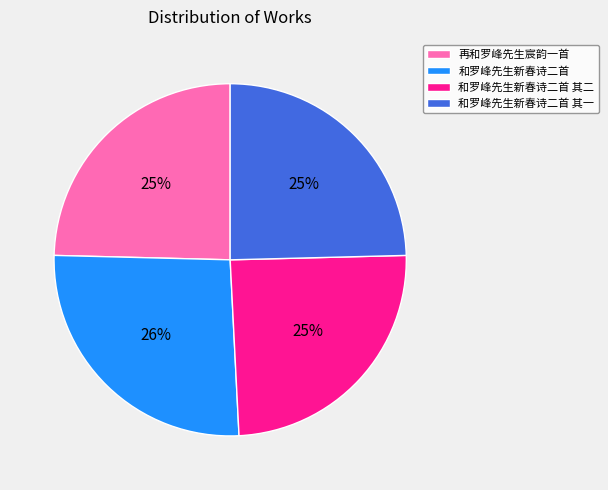

Is the sum of 和罗峰先生新春诗二首 and 和罗峰先生新春诗二首 其二 greater than half?

Yes